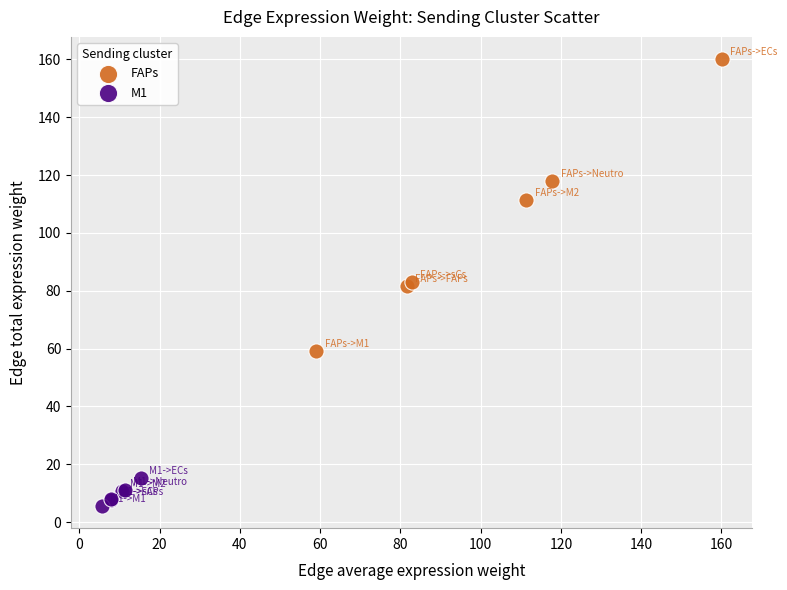

Which series contains the highest Y value?

FAPs